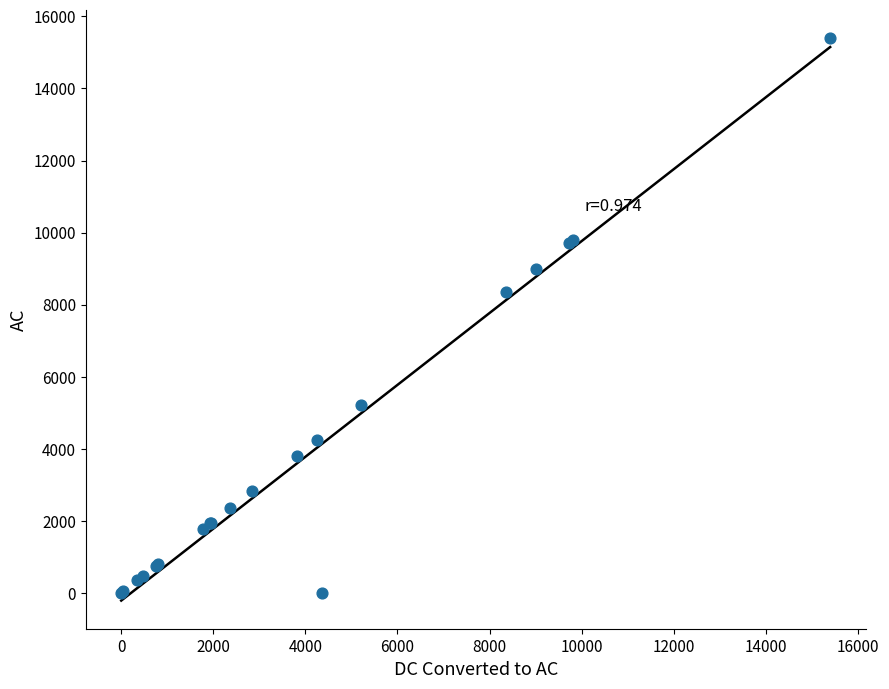

What Y value in the scatter plot is closest to 7698?

8360.0